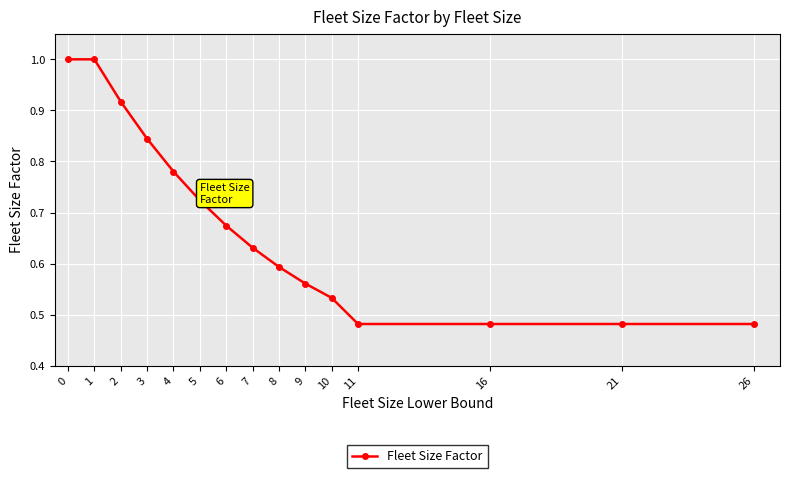

Between 3 and 21, which is larger?

3